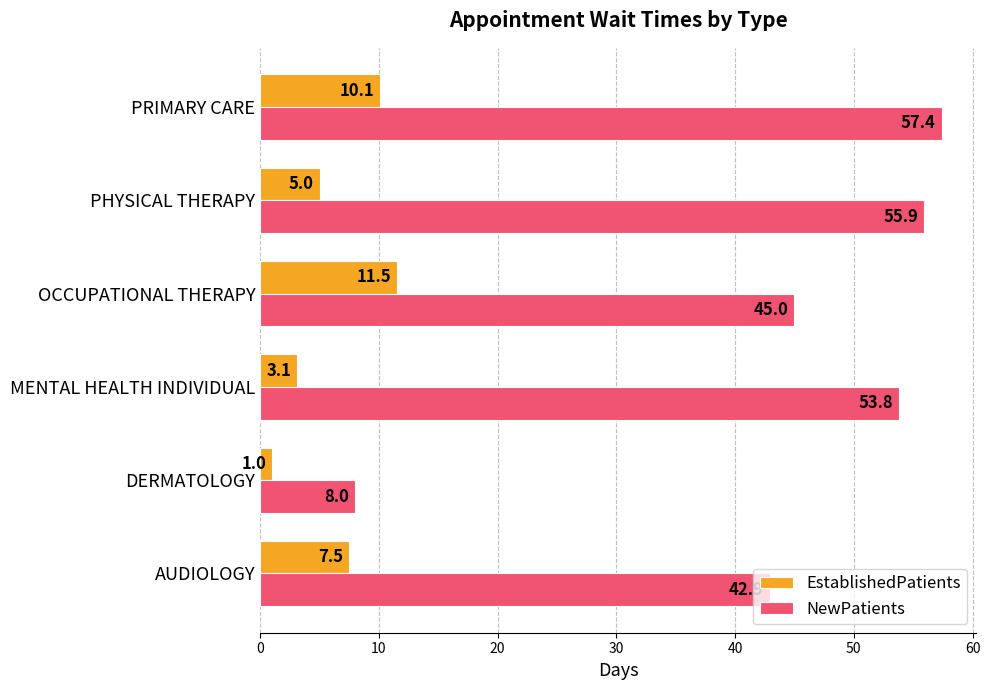

How many data points in NewPatients are less than 53?

3